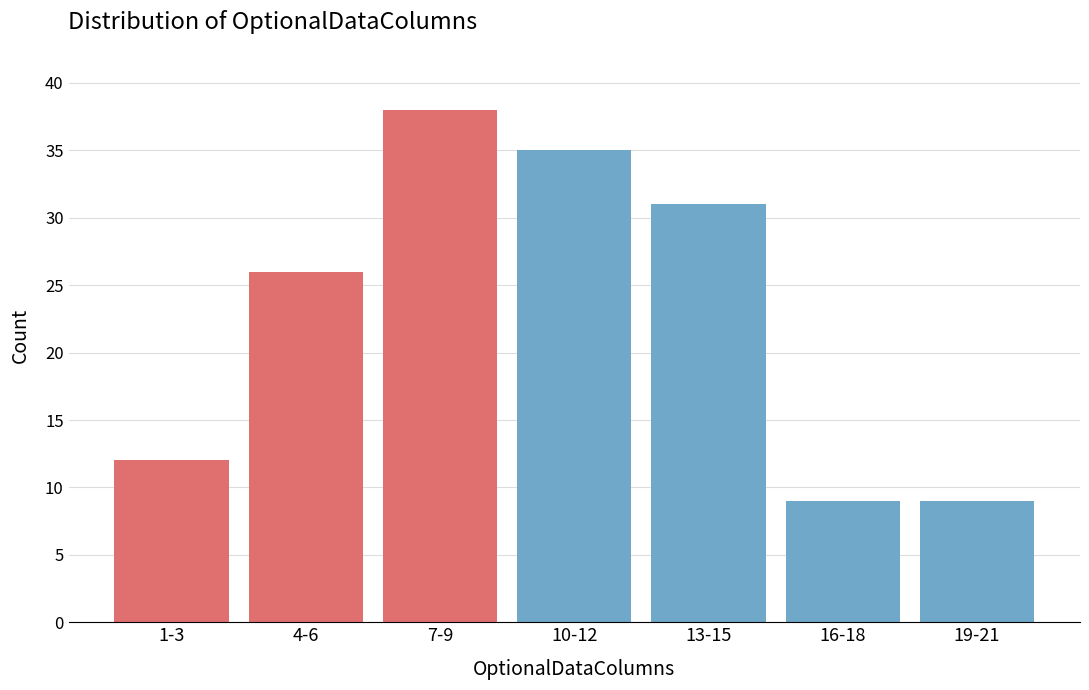

Reading left to right, list all the values displayed in this chart.

1-3=12	4-6=26	7-9=38	10-12=35	13-15=31	16-18=9	19-21=9